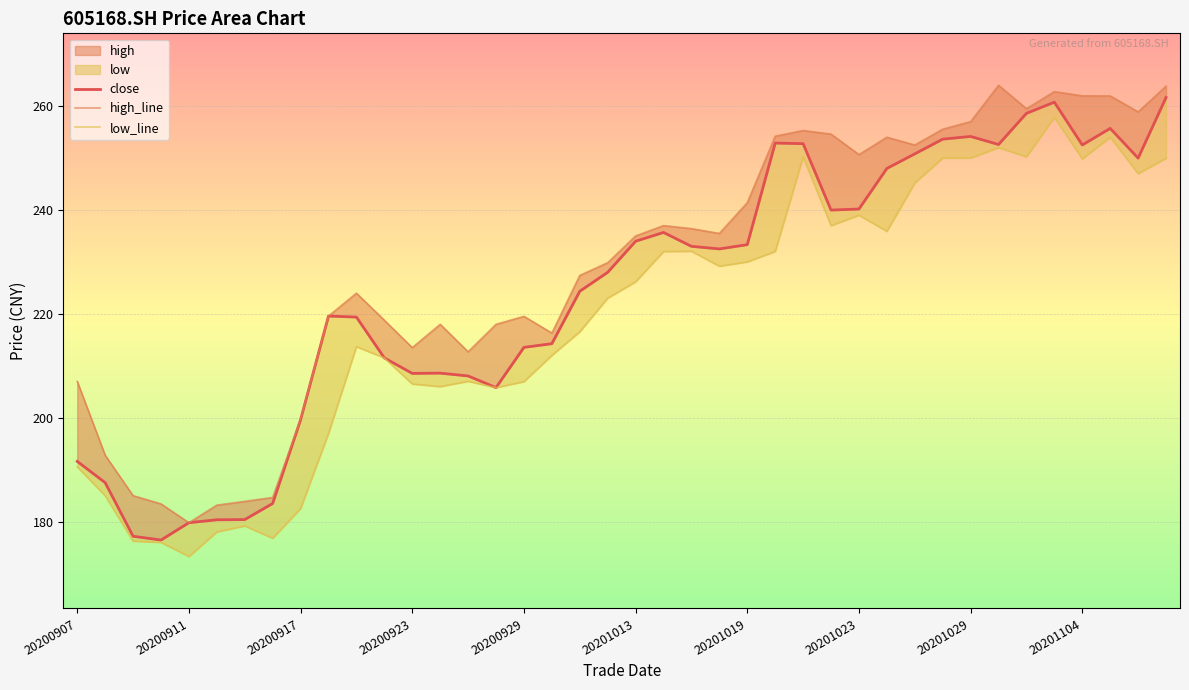

How many data points in close are less than 232?

20